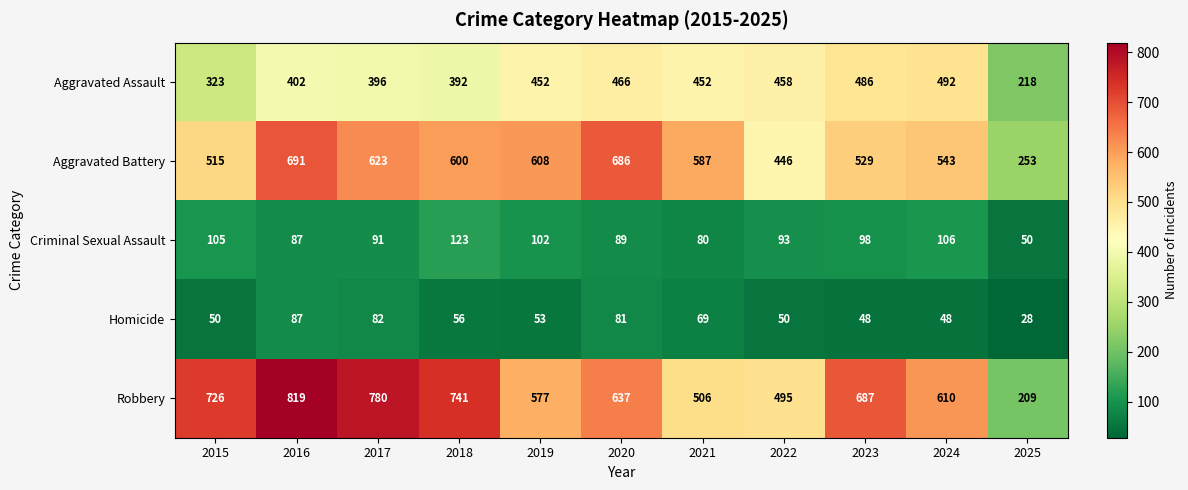

What is the difference between the second highest and minimum values in the Aggravated Battery series?

433